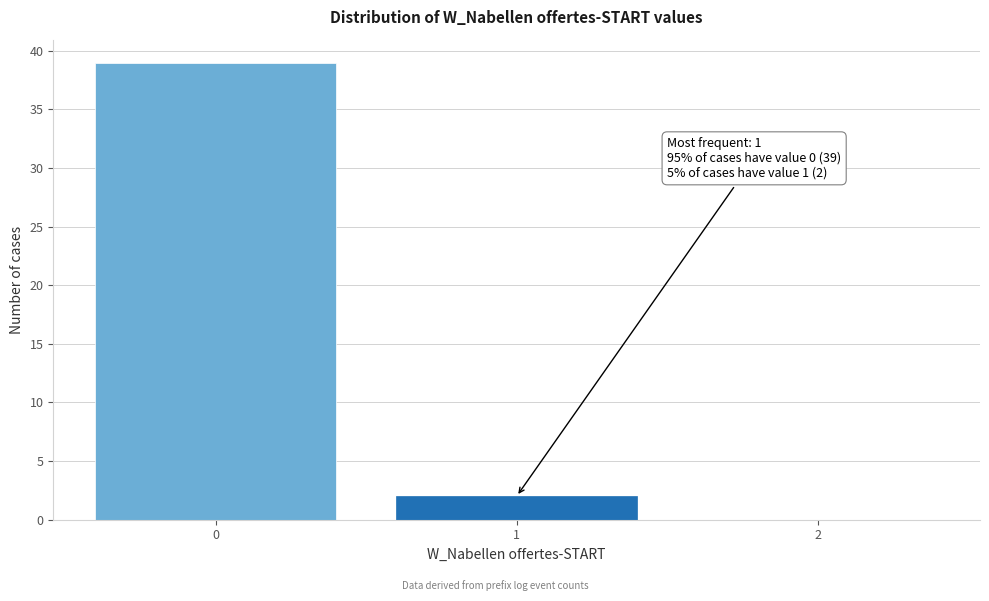

Reading right to left, list all the values displayed in this chart.

2=0	1=2	0=39